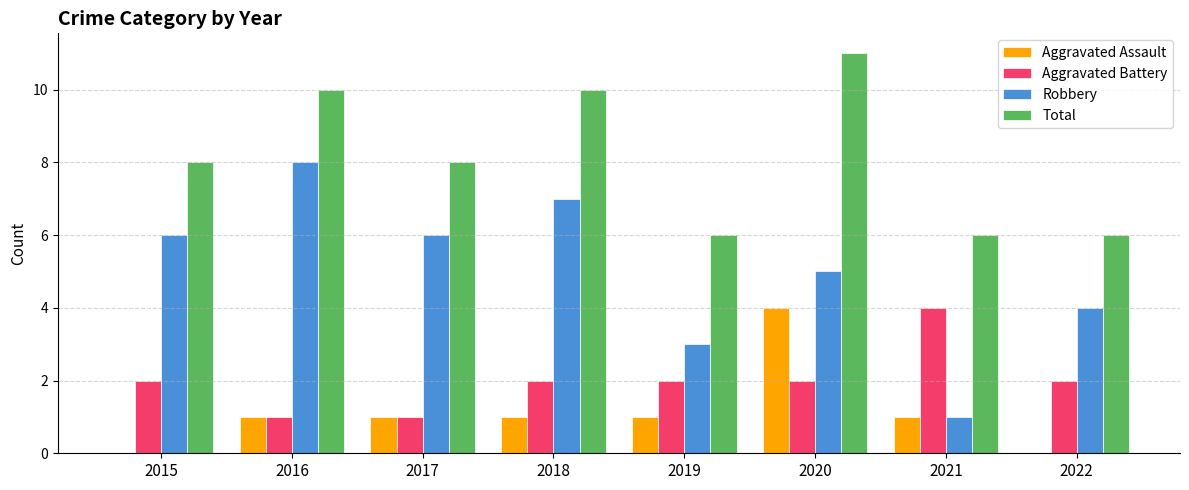

What is the sum of all Aggravated Assault values?

9